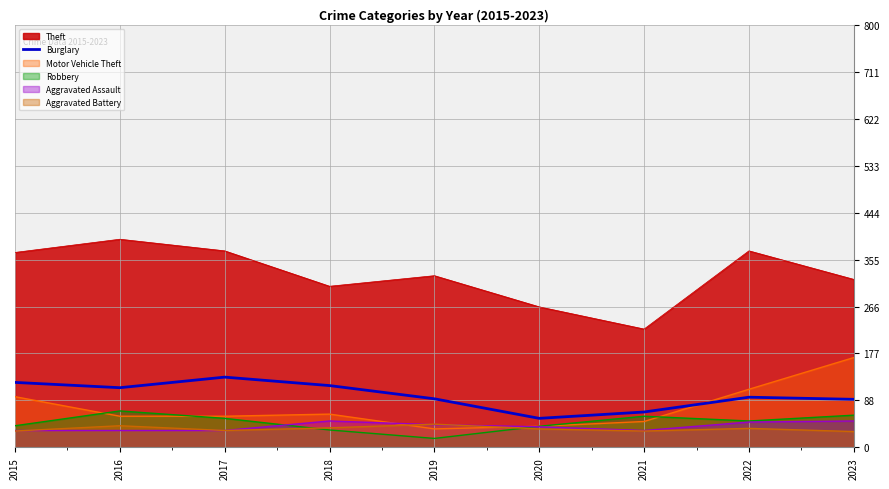

True or false: Theft and Aggravated Battery intersect in this chart.

False